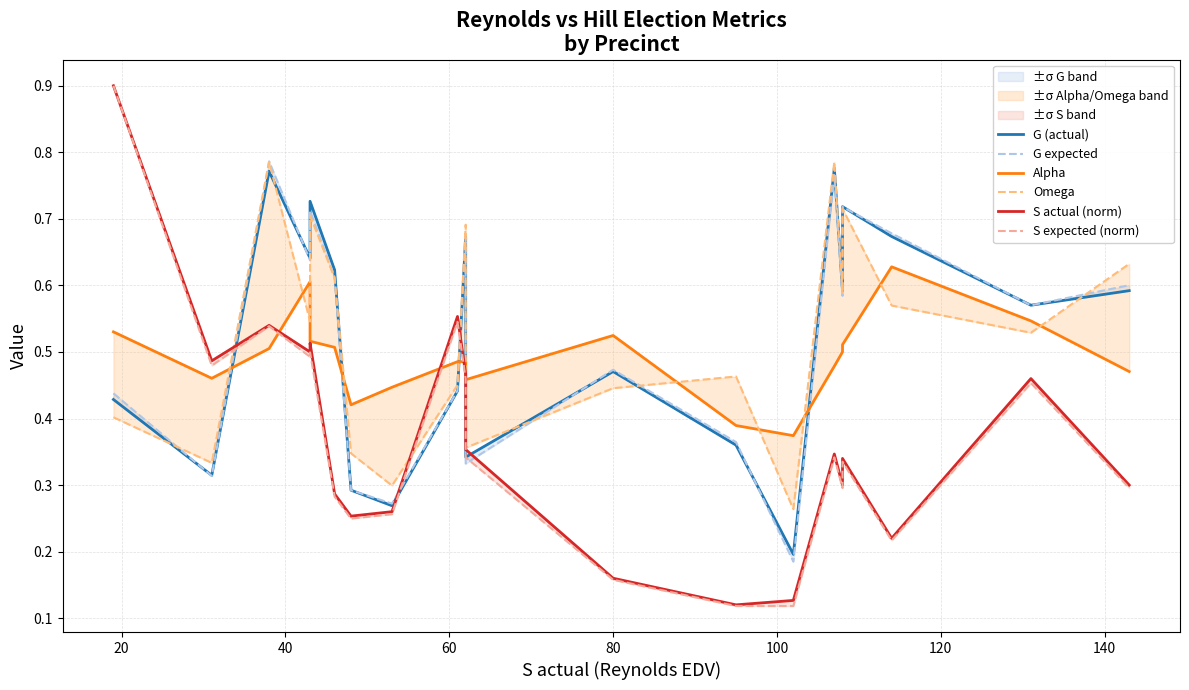

Where do Alpha and Omega first cross each other?

20 and 40